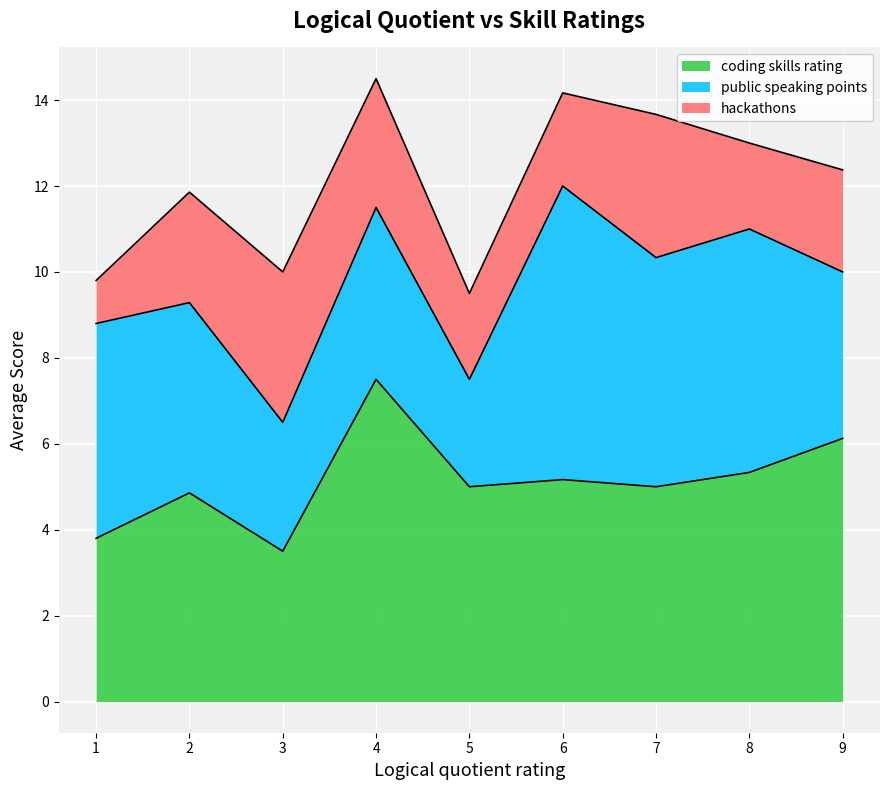

True or false: coding skills rating has a value of 2.6 at 7.

False